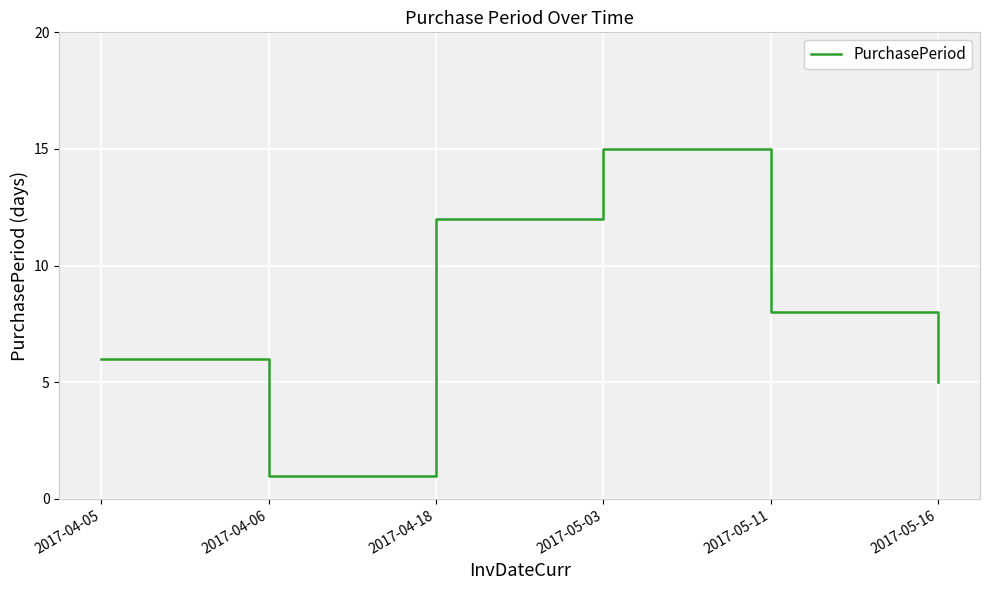

Is it true that the value at 2017-05-11 is 8?

True